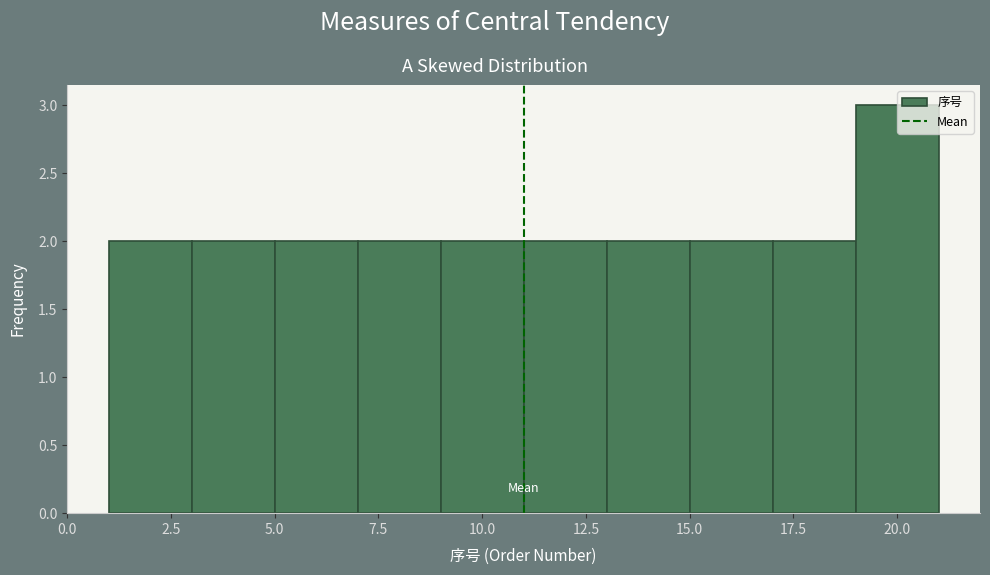

Over which range of the x-axis is the bar tallest?

19 to 21